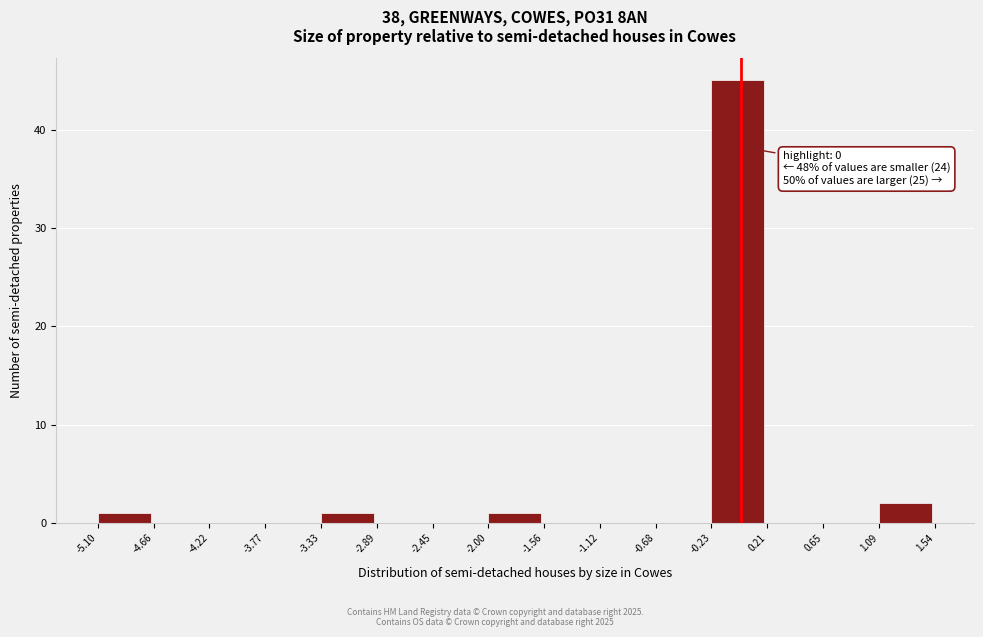

Which range on the x-axis has the tallest bar?

-0.23 to 0.21